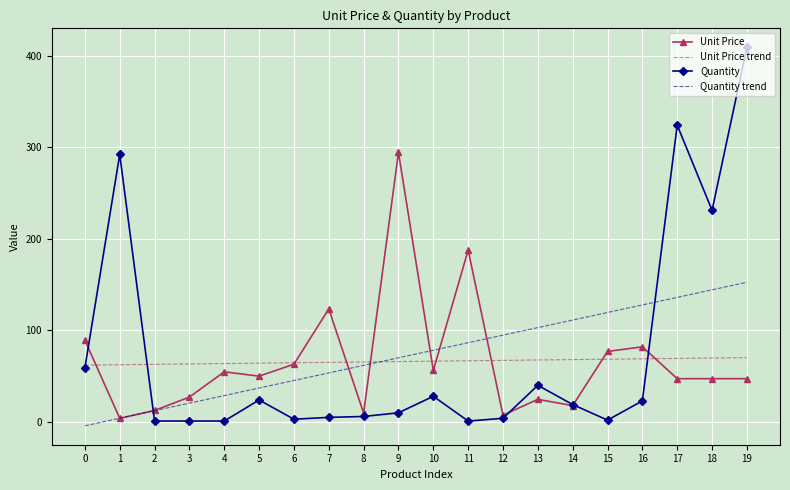

Where is Unit Price nearest to the value 149?

7